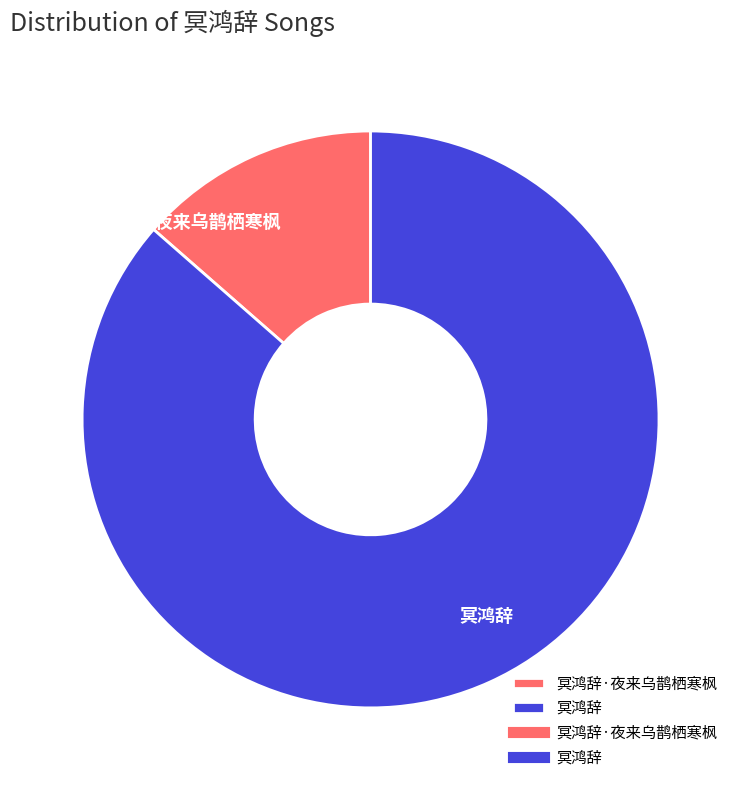

Is it true that 冥鸿辞 is 86% of the pie?

True